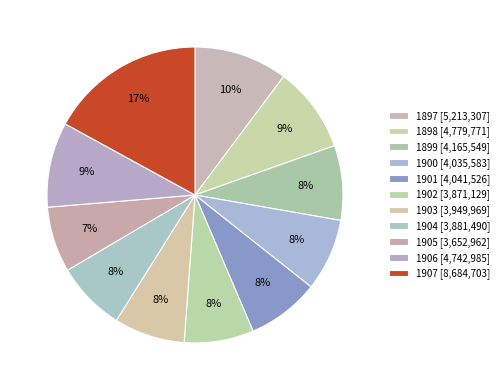

Which has a higher value, 1897 or 1902?

1897